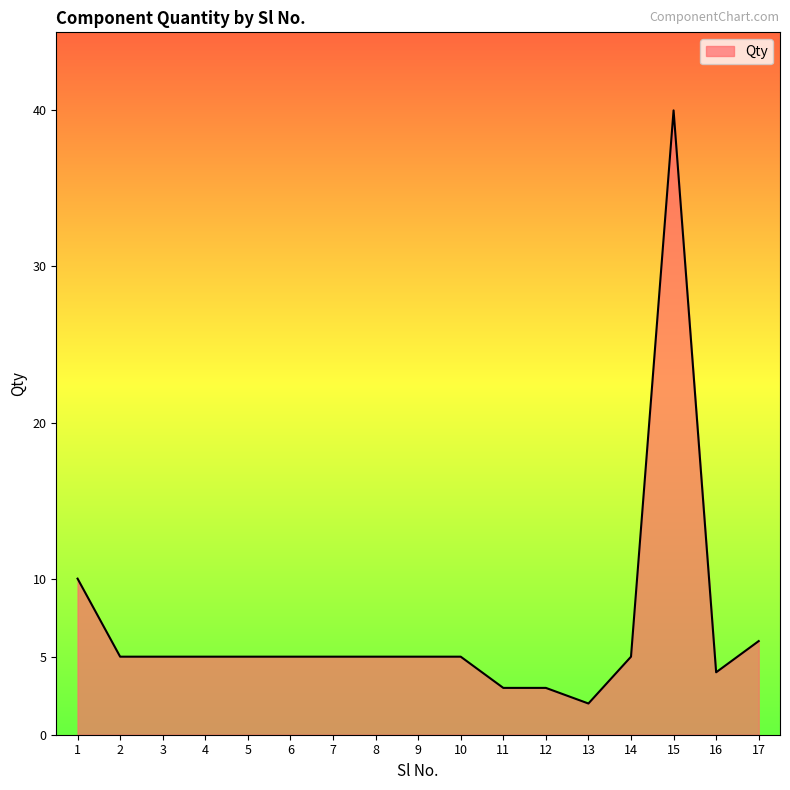

What is the change in value from 13 to 17?

+4